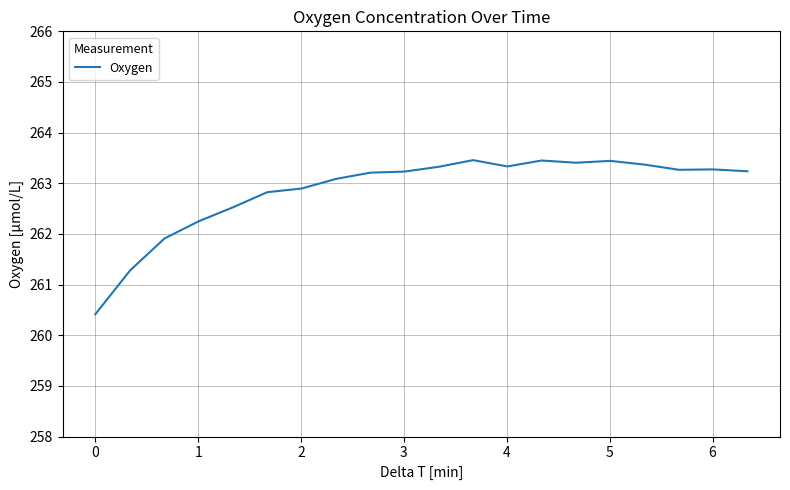

What is the difference between the maximum and minimum values?

3.0